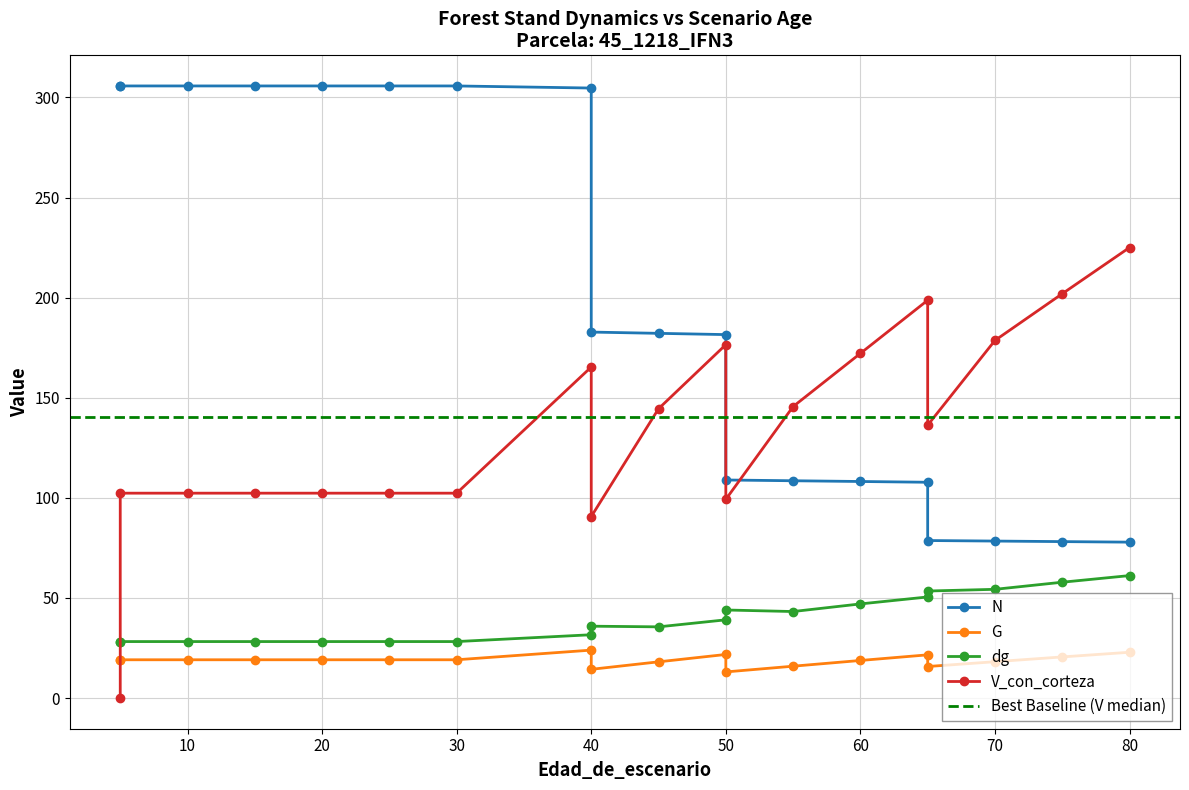

Is the value of V_con_corteza at 80 greater than the value of dg at 30?

Yes